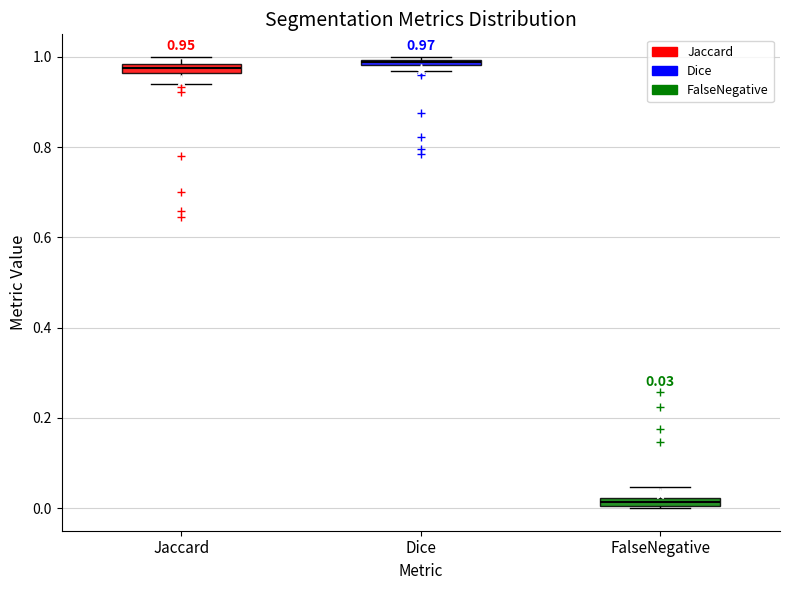

Which box's median line is the lowest?

FalseNegative